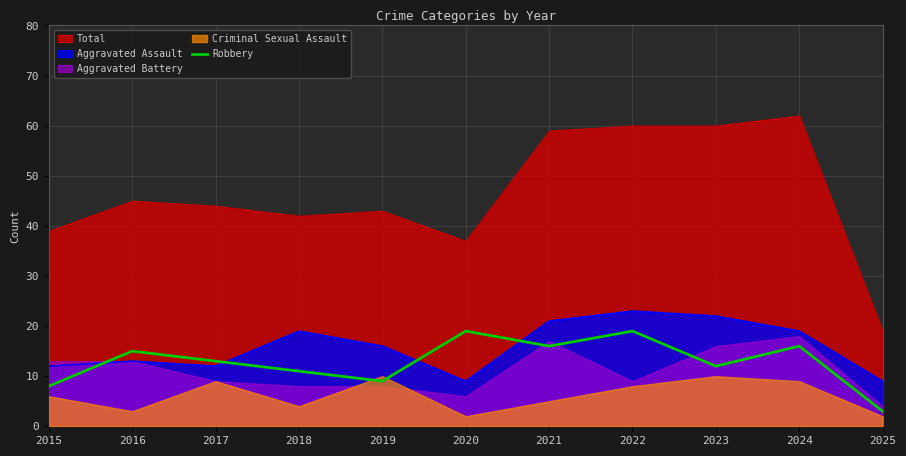

How many interior local peaks (higher than both neighbors) does the data have?

4